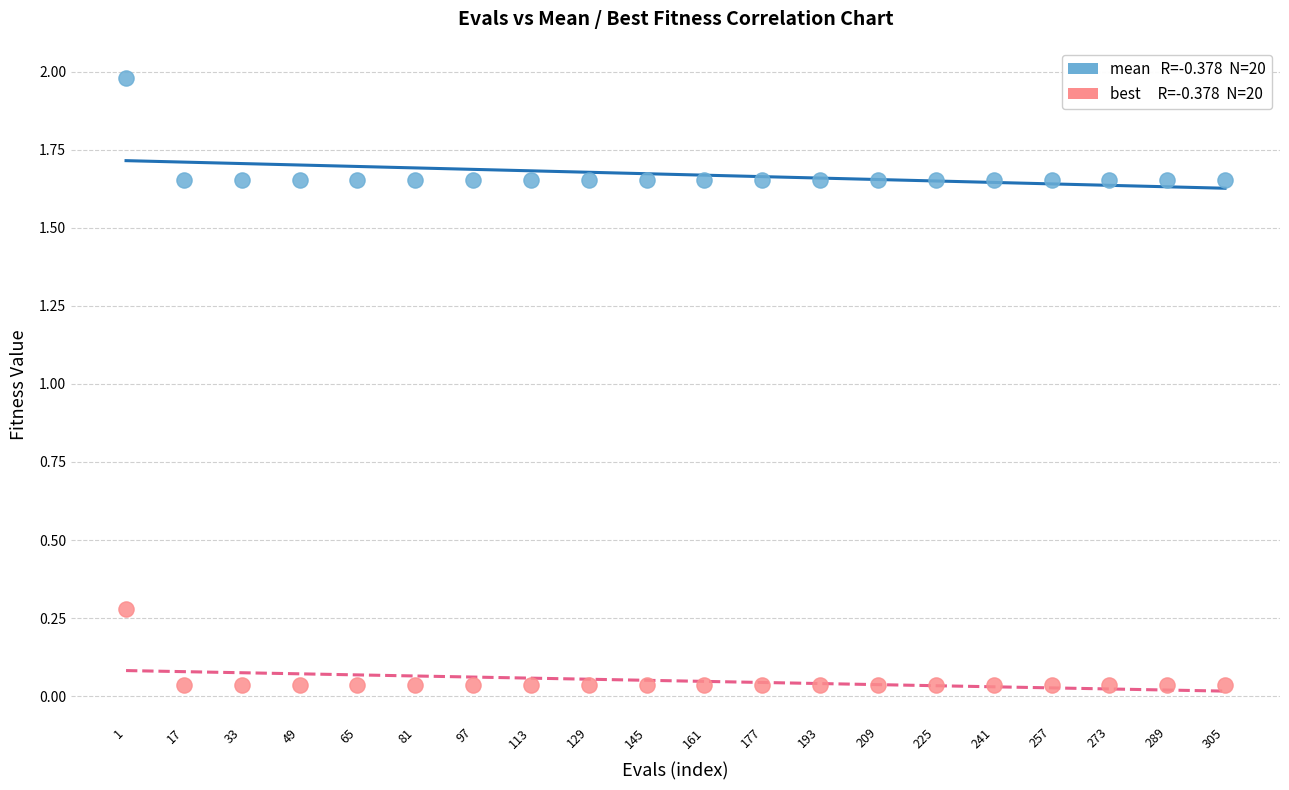

Across all data points, what is the range of Y values (max minus min)?

1.9